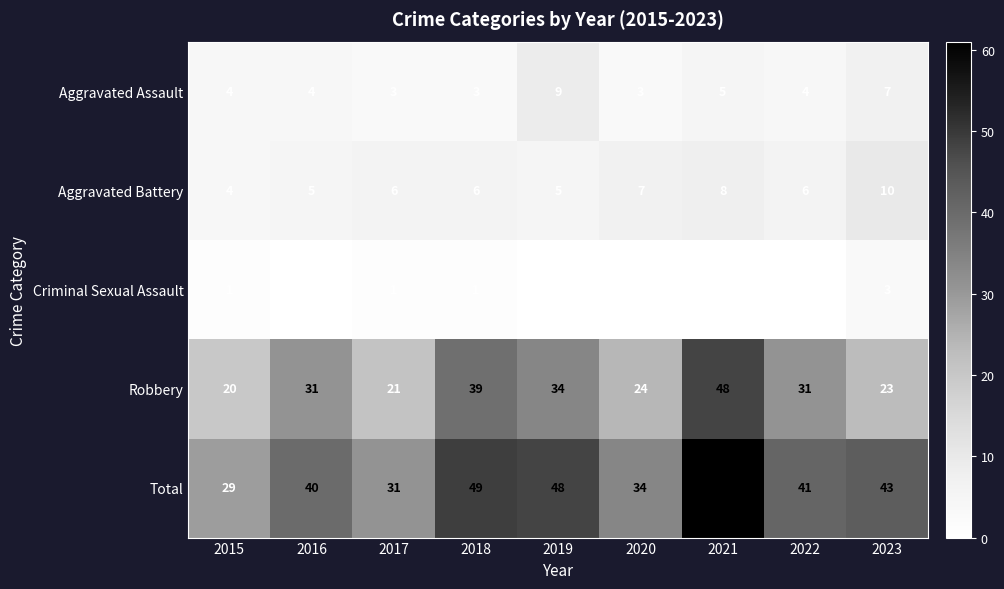

Which series has the largest range (max minus min)?

Total